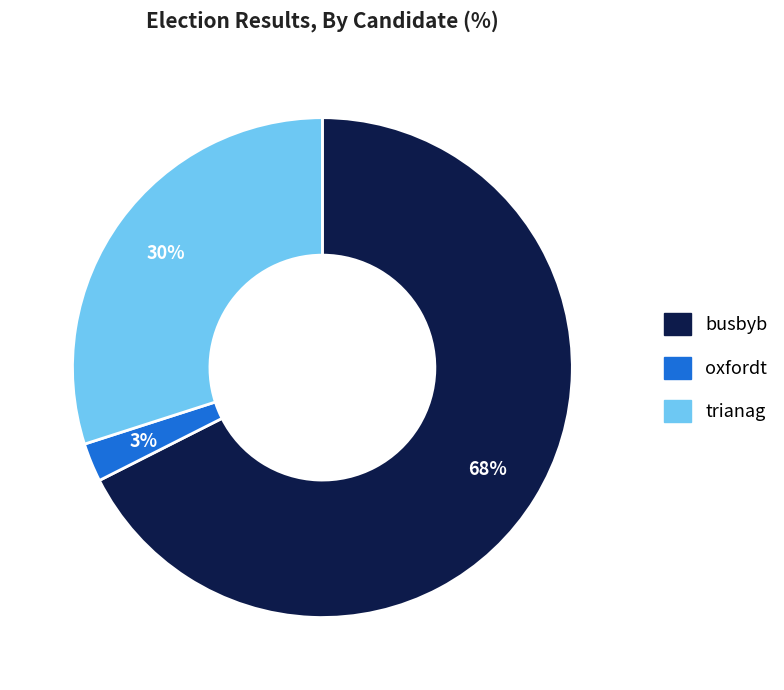

Which has a higher value, busbyb or oxfordt?

busbyb